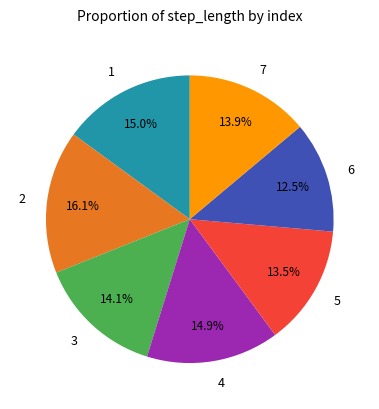

How many segments does this pie chart have?

7